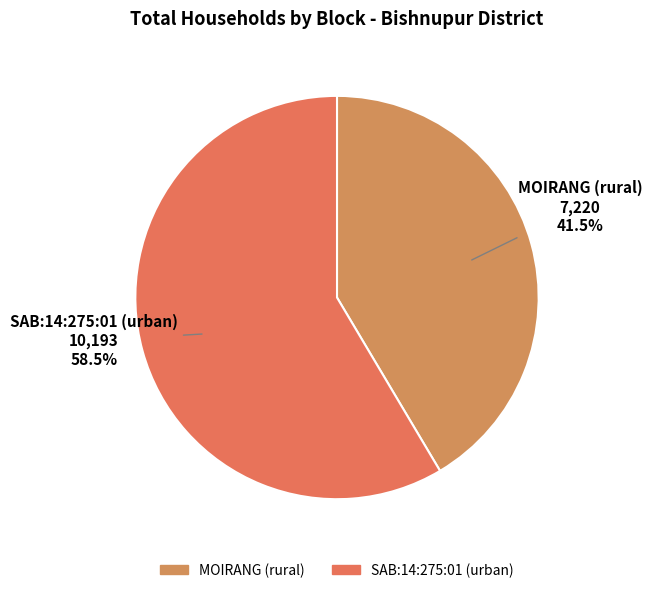

Is MOIRANG (rural) the majority of the pie?

No